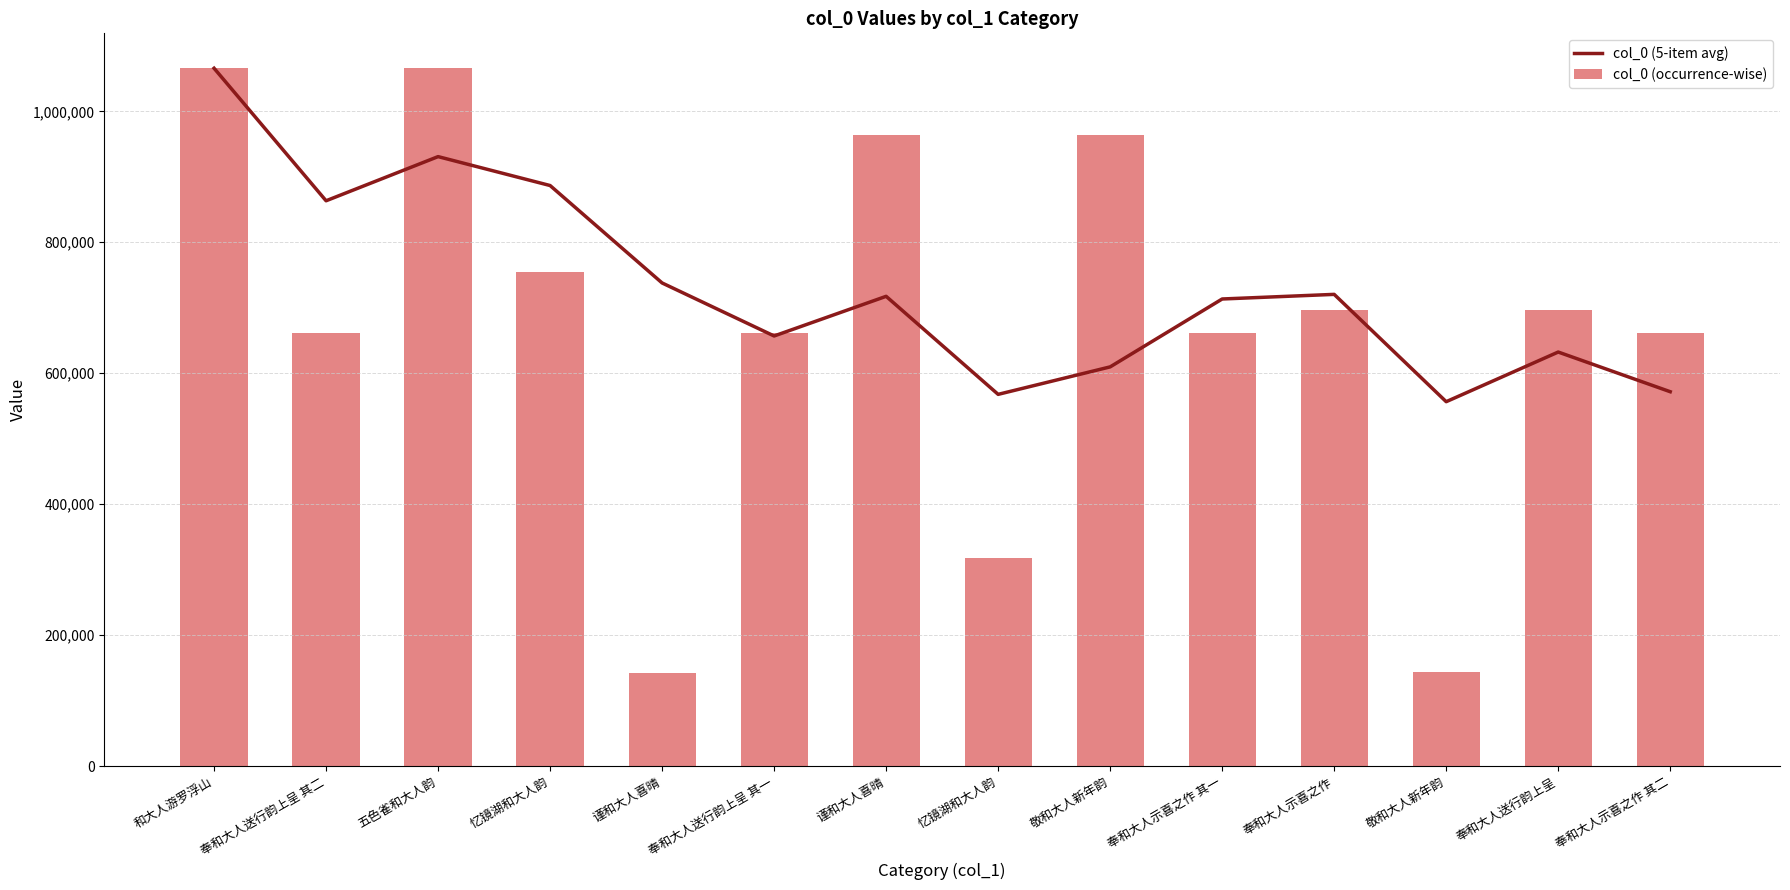

Which series has the largest total across all categories?

col_0 (5-item avg)